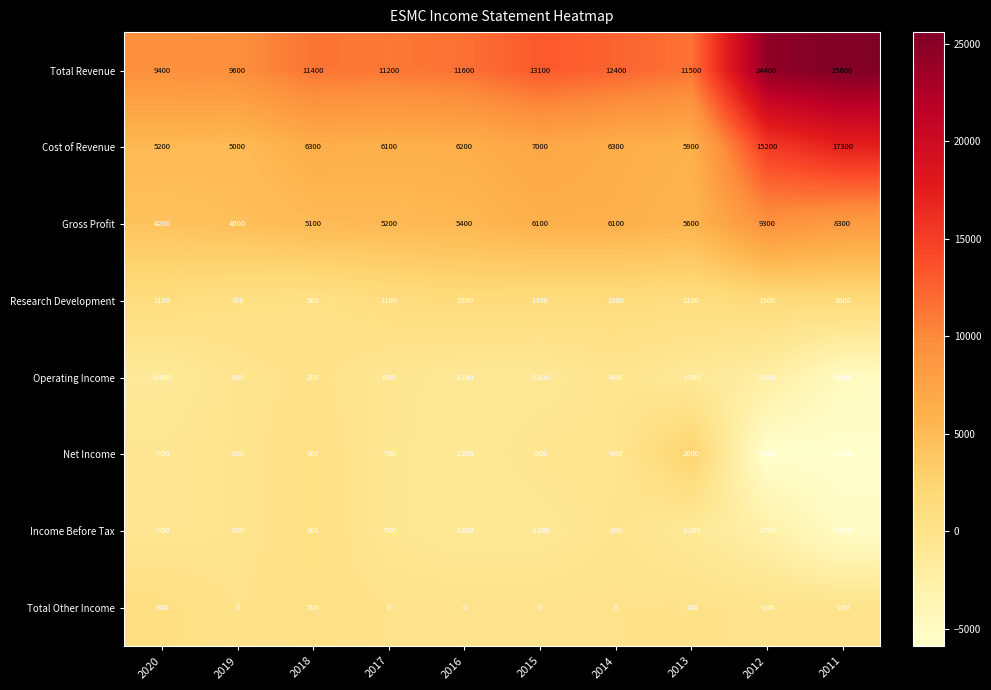

How many data points does each series have?

10